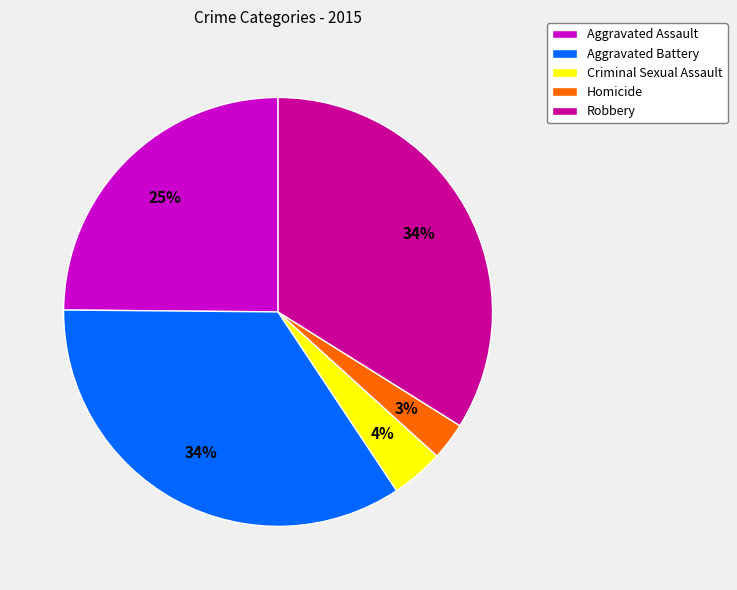

What is the smallest slice in the pie chart?

Homicide